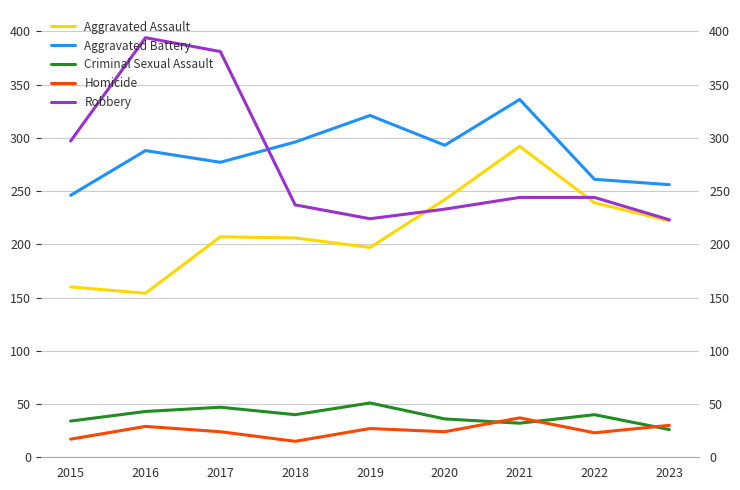

True or false: Homicide has more than 2 interior local peaks.

True